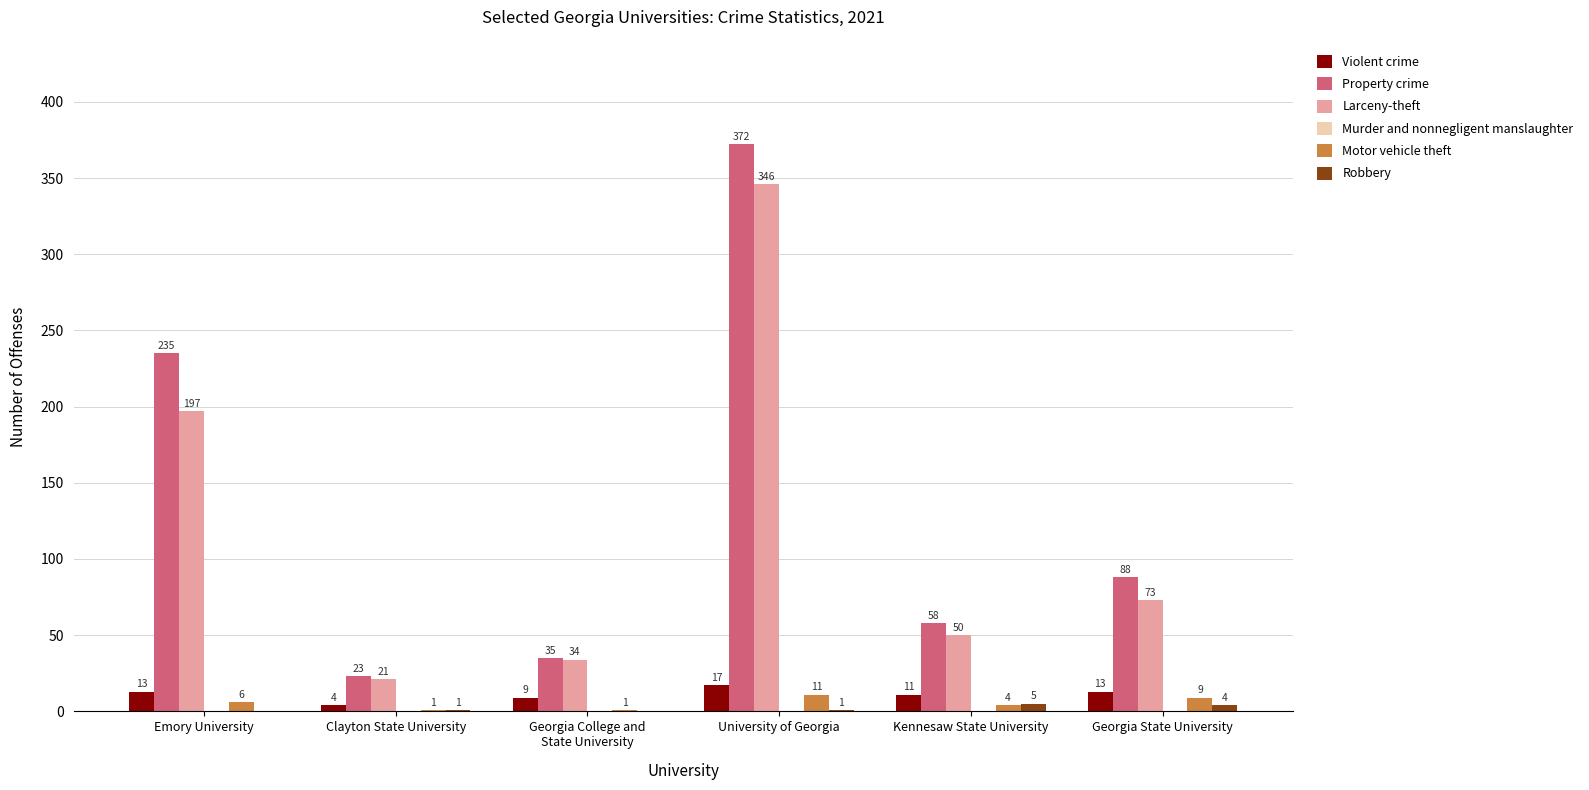

Which category has the highest value across all series?

University of Georgia